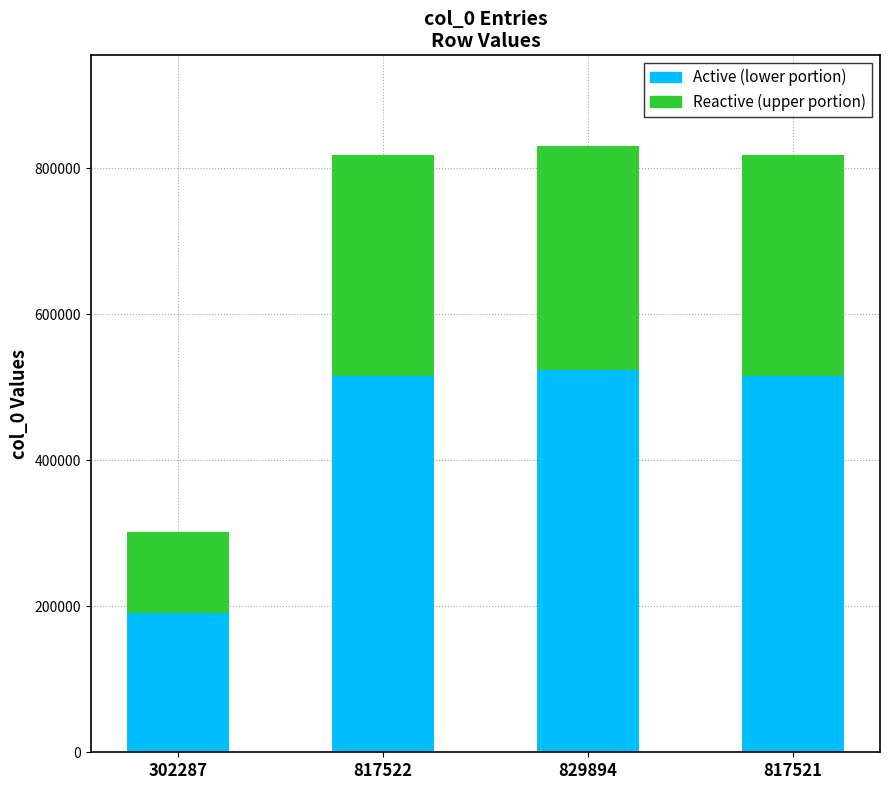

What is the total value across all series at 829894?

829894.0